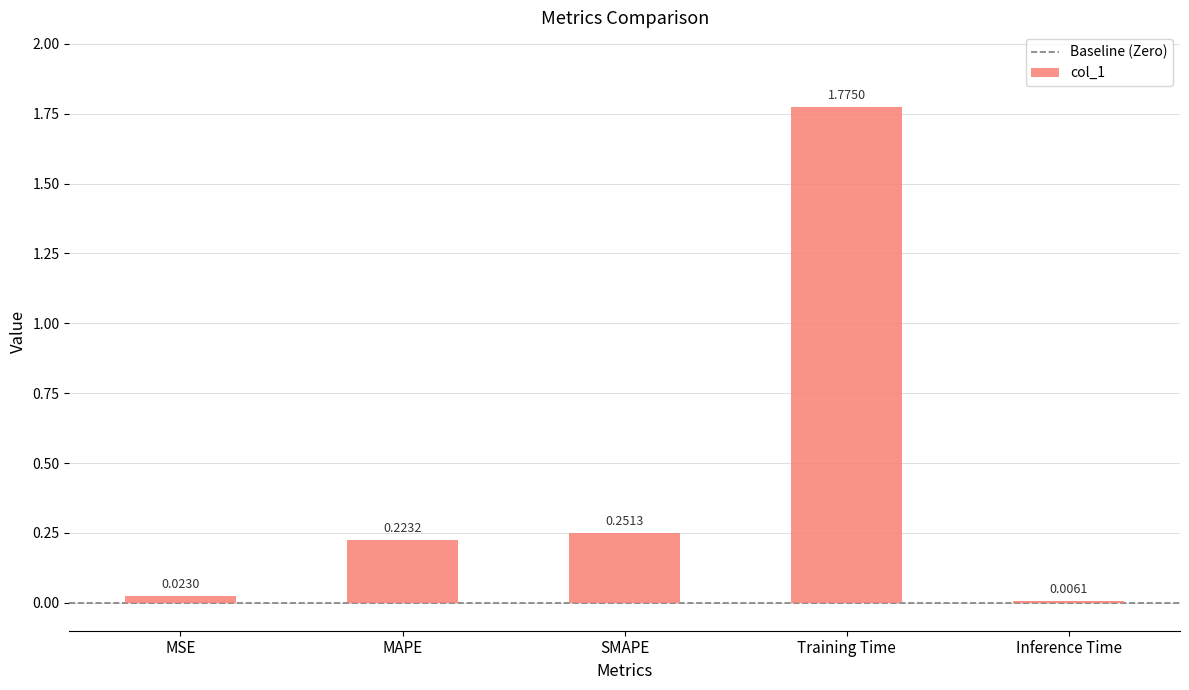

At which label is the value closest to 0?

Inference Time